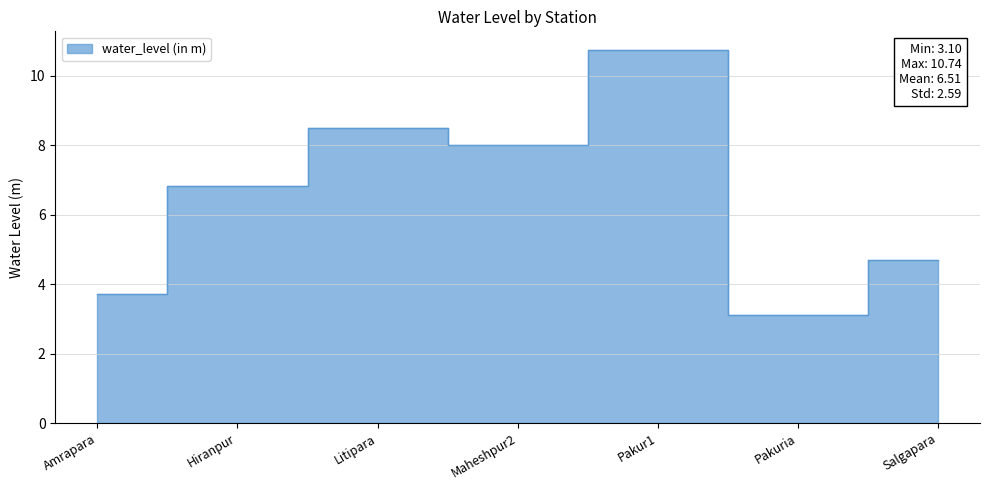

How many lines are shown in the chart?

1